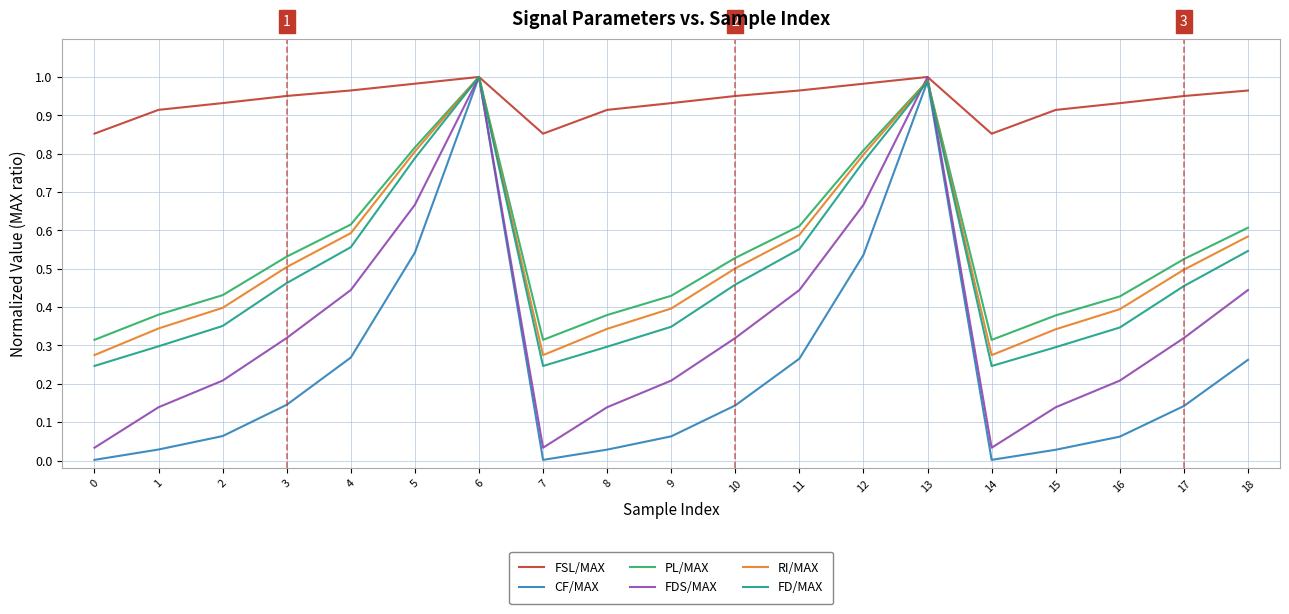

What is the total value across all series at 8?

2.1